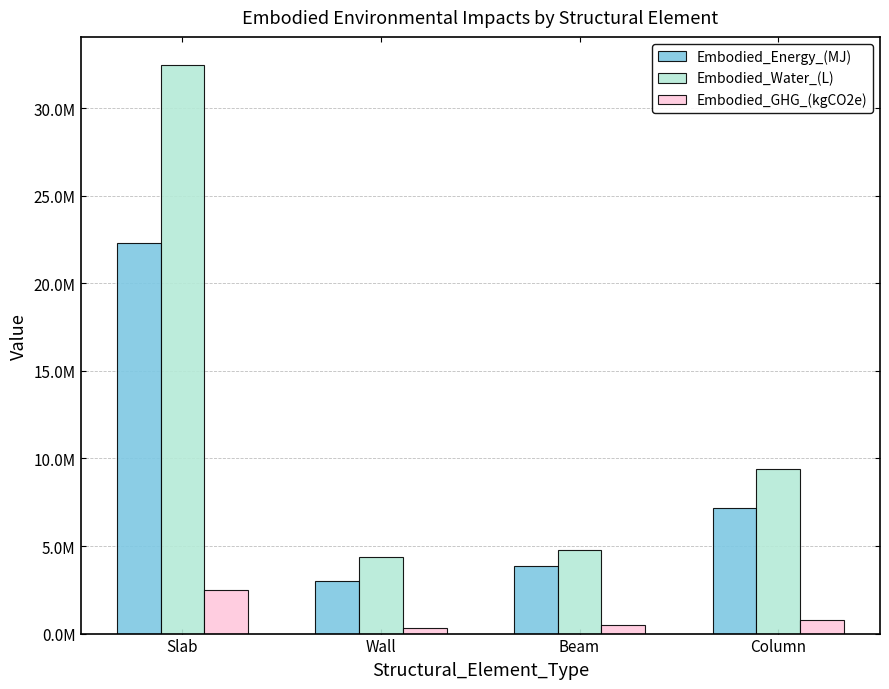

At which label is Embodied_GHG_(kgCO2e) closest to 1419914?

Column